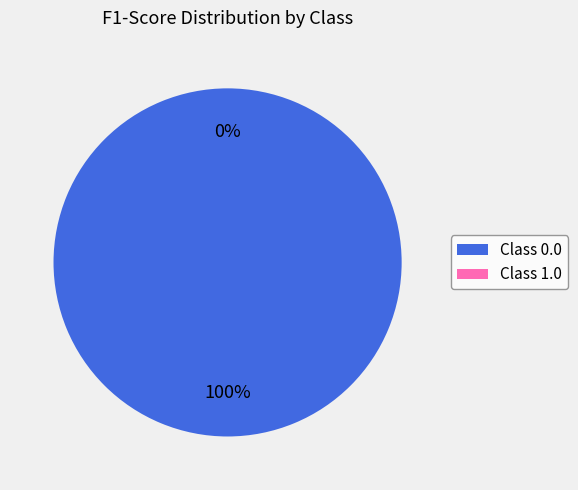

Count the number of slices in the pie.

2